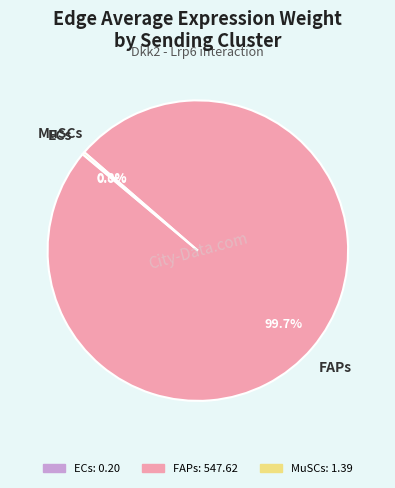

What percentage is NOT represented by FAPs?

0.3%